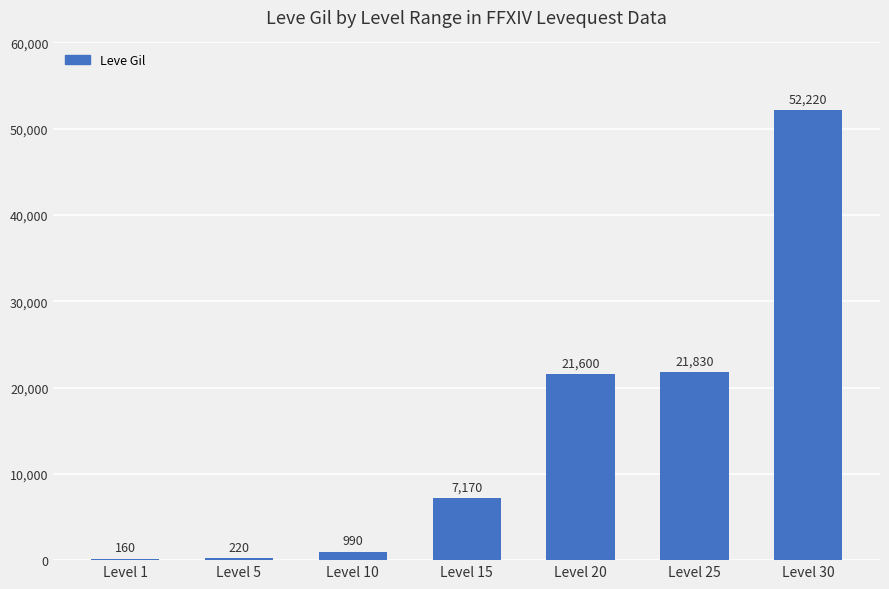

The chart shows a value of 7170 at Level 15. True or false?

True